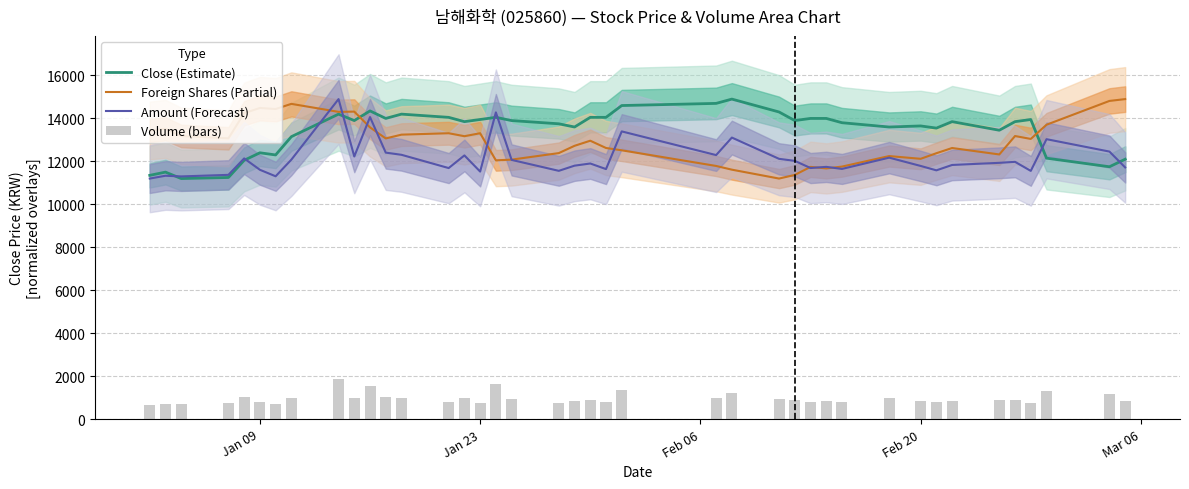

What is the lowest value of the Foreign Shares (Partial) series?

11200.0